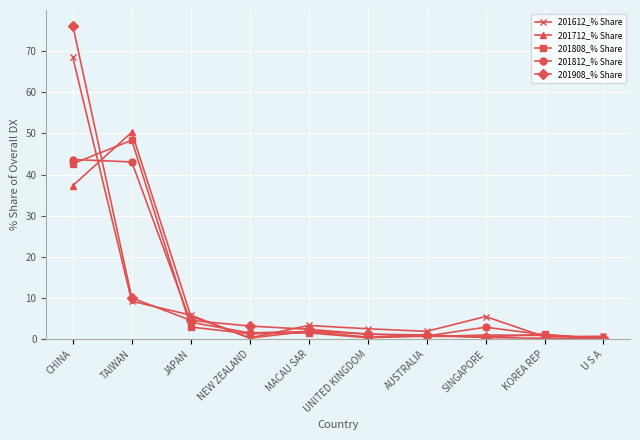

What is the greatest value displayed?

76.2